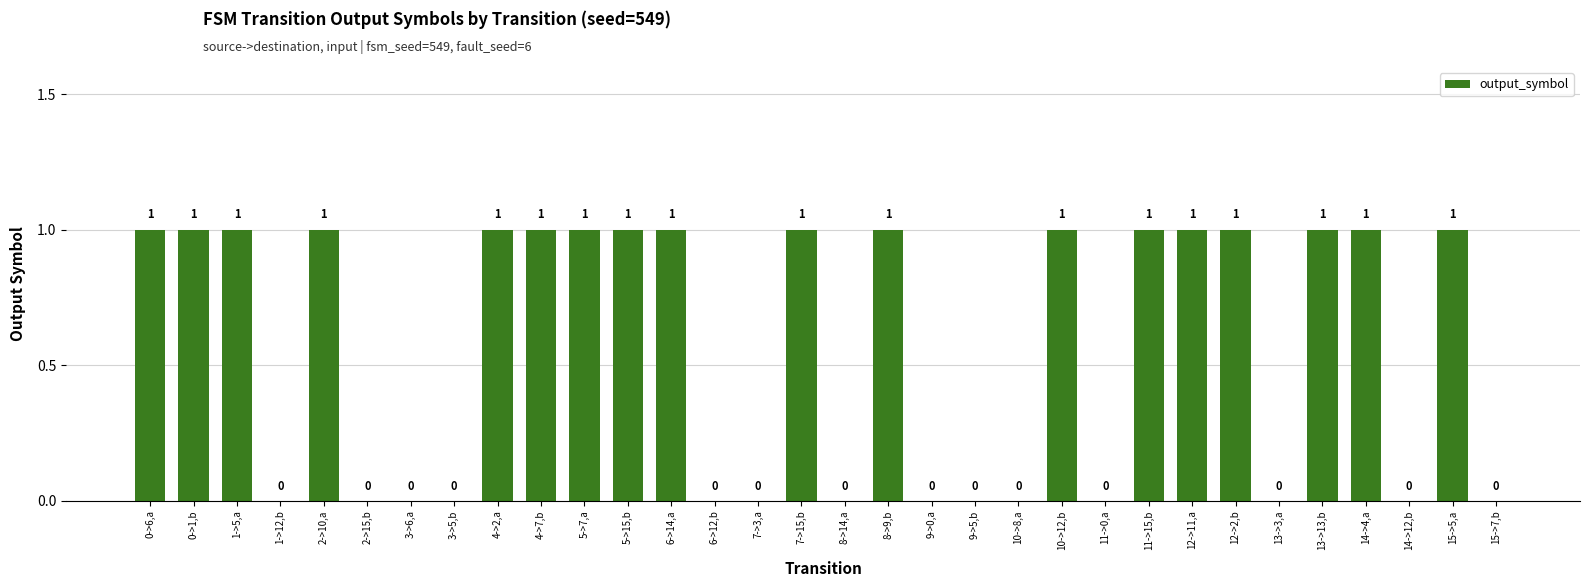

What is the sum of the values at 1->5,a and 6->12,b?

1